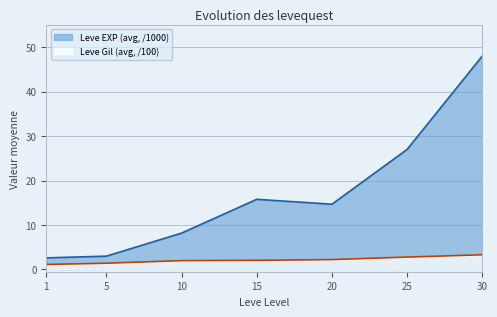

What is the difference between the second highest and second lowest values in the Leve EXP (avg, /1000) series?

24.0